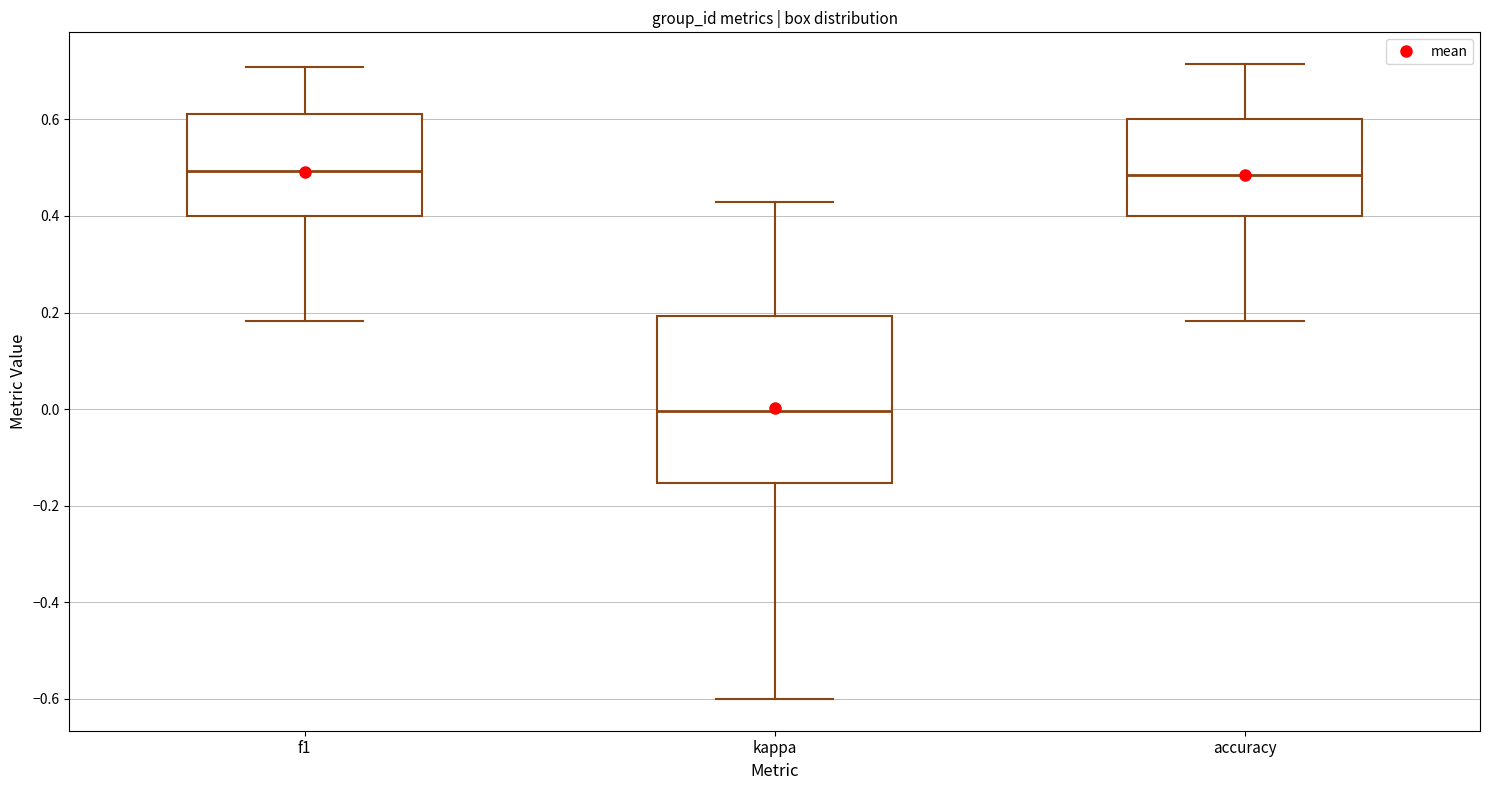

Which box is the tallest, from its lower edge to its upper edge?

kappa